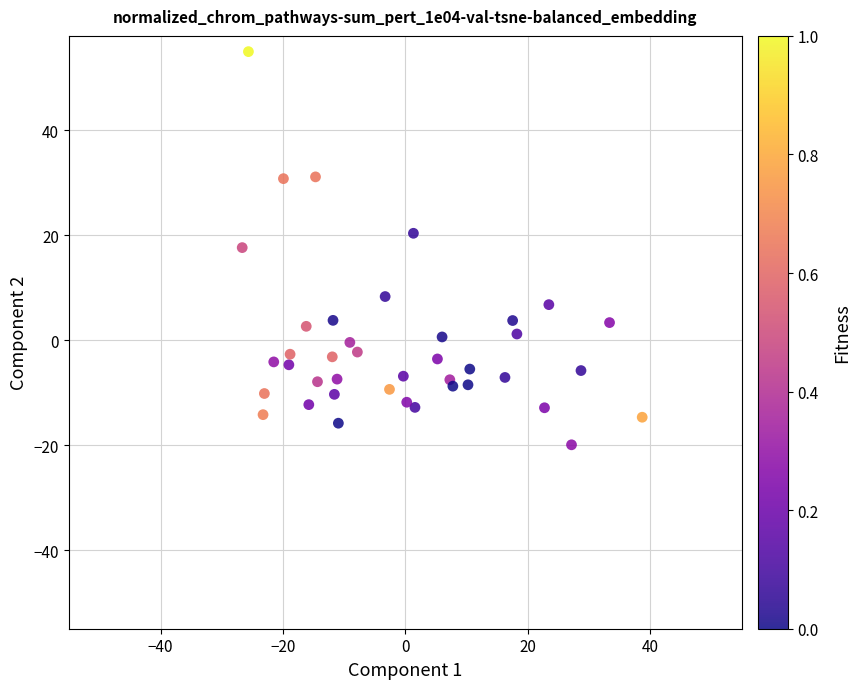

What is the range of Y values (max minus min)?

74.9